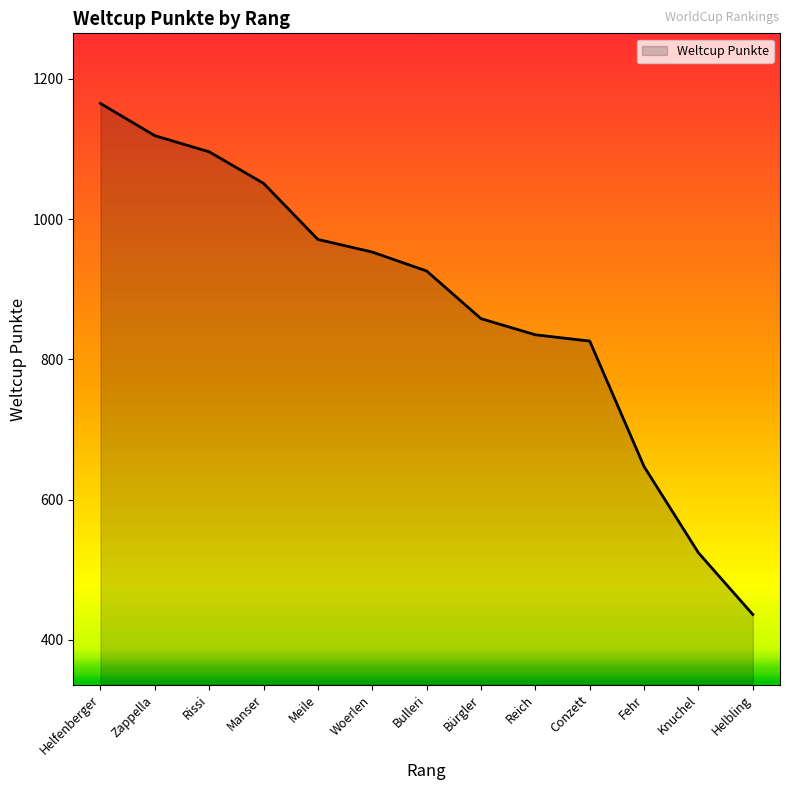

What is the sum of the values at Bulleri and Rissi?

2022